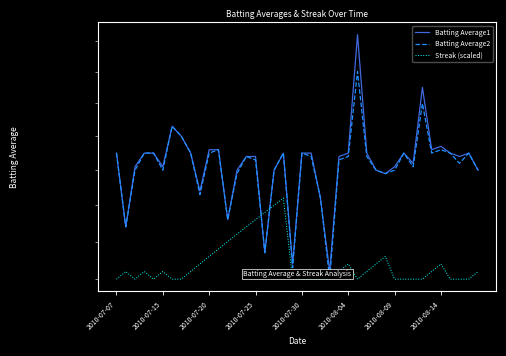

How many interior local valleys does the Streak (scaled) series have?

3